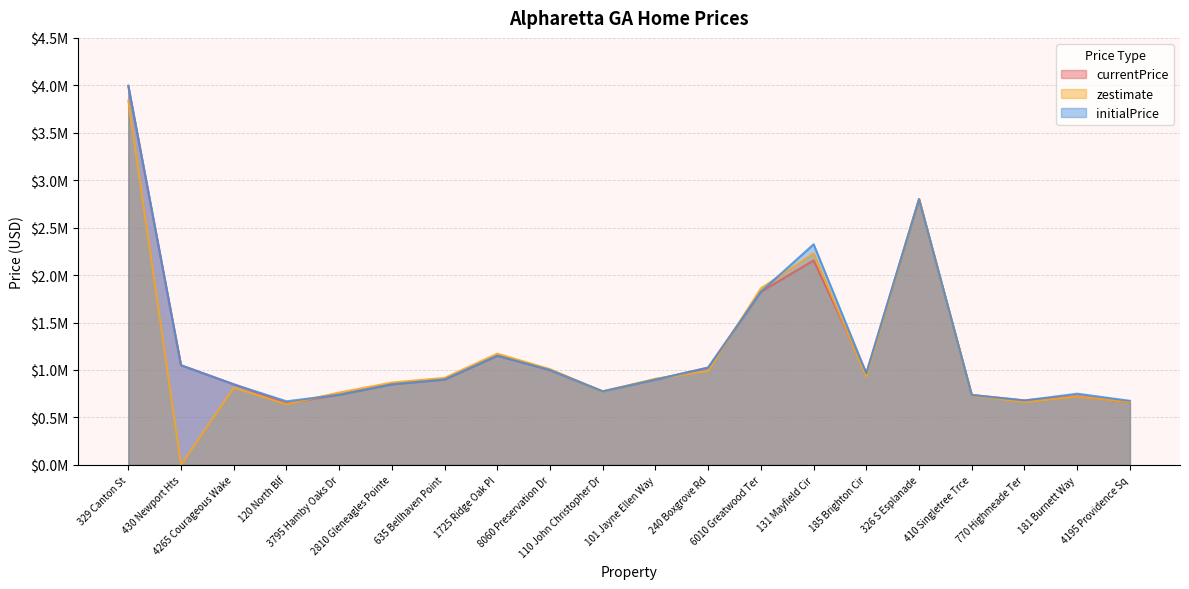

Between 185 Brighton Cir and 4195 Providence Sq, which series saw the biggest shift?

currentPrice